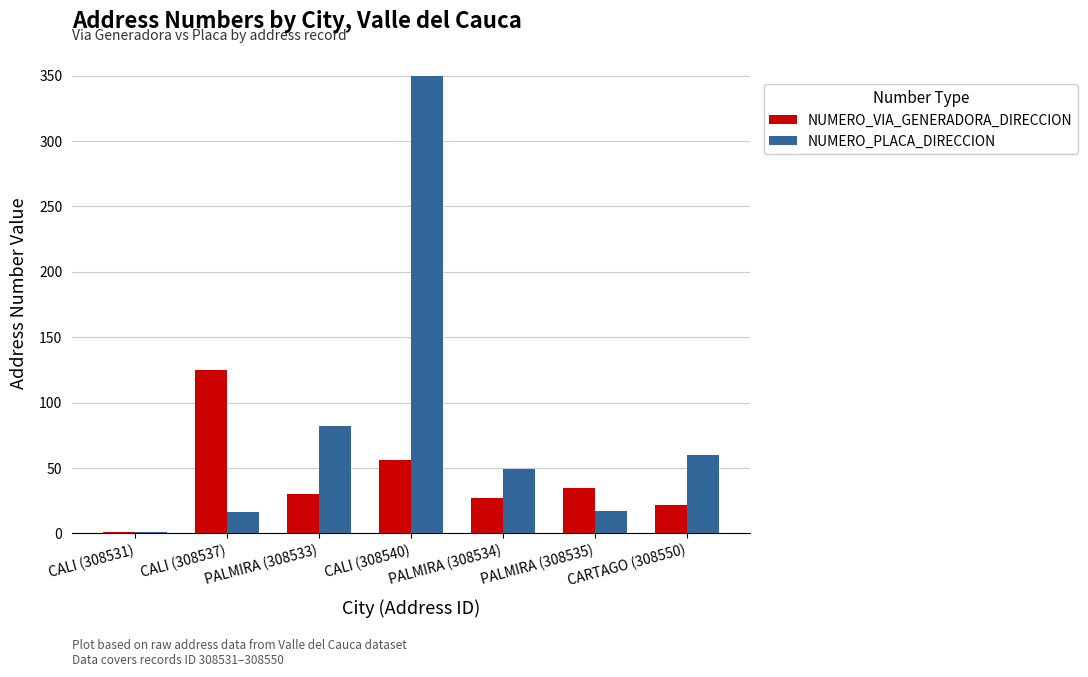

Is it true that NUMERO_PLACA_DIRECCION equals 49 at PALMIRA (308534)?

True